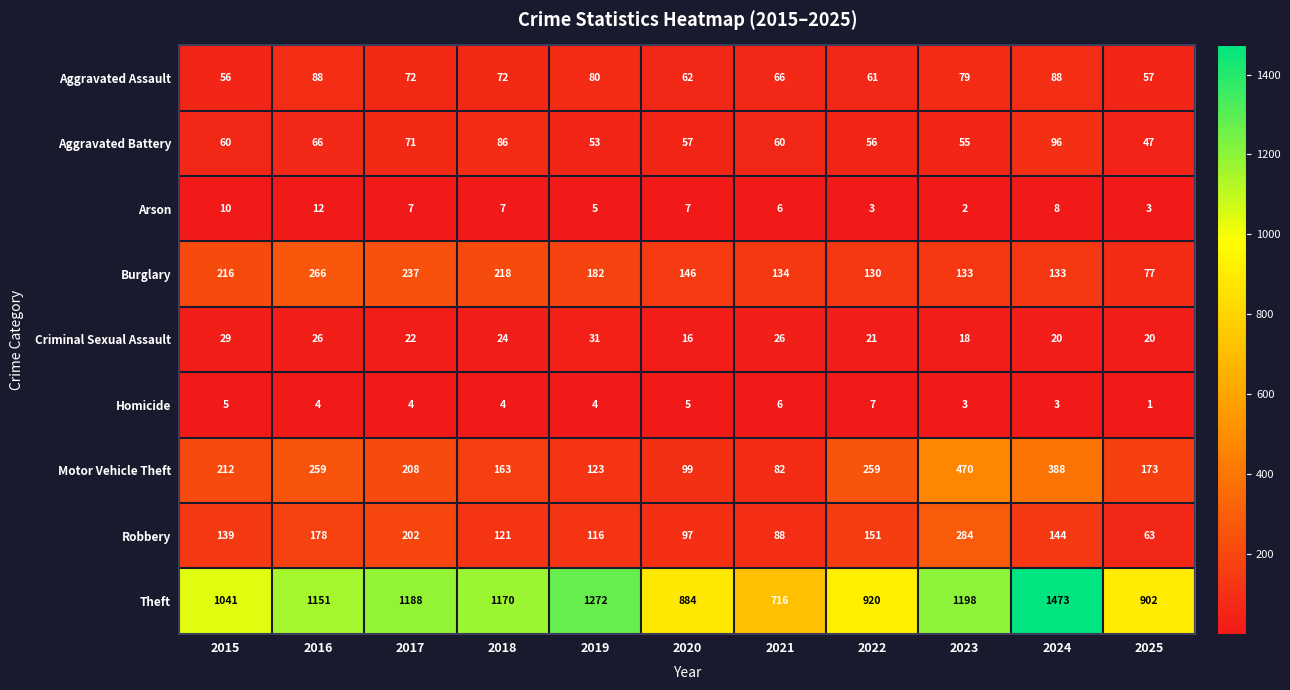

The Criminal Sexual Assault series shows 18 at 2023. True or false?

True